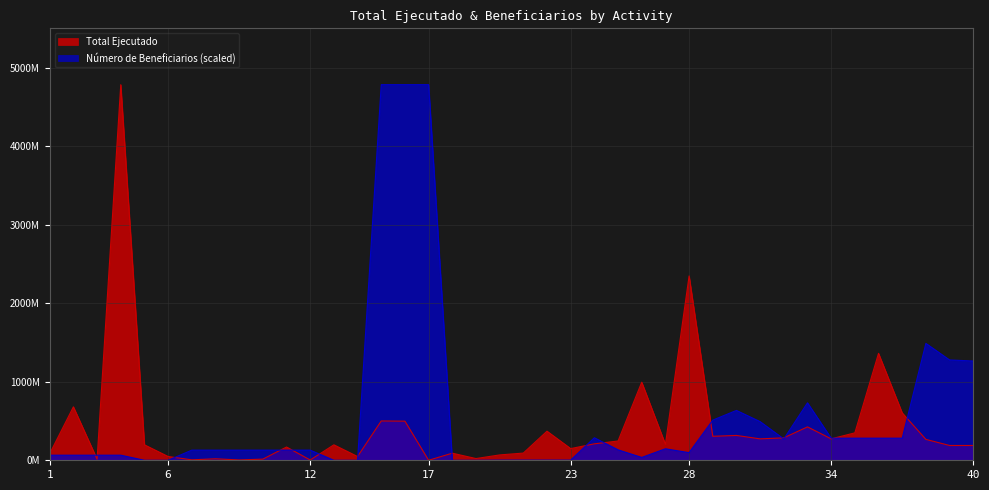

What is the spread (max minus min) of values at 39?

1090150057.2